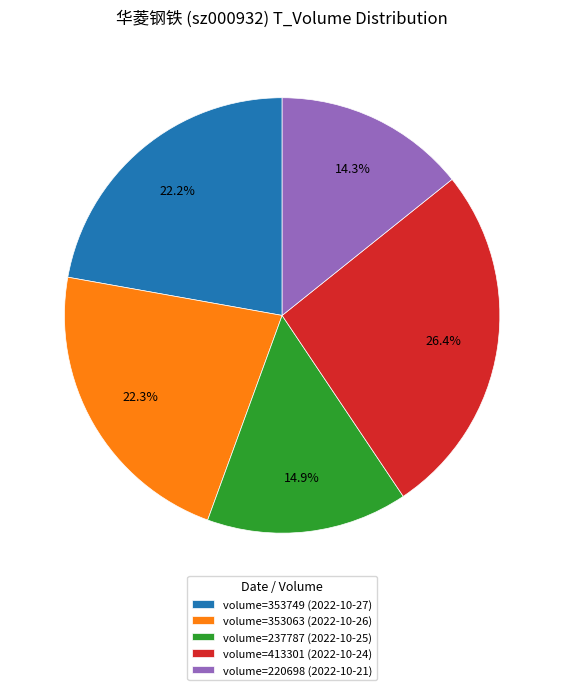

Is the sum of volume=353749 (2022-10-27) and volume=413301 (2022-10-24) greater than half?

No